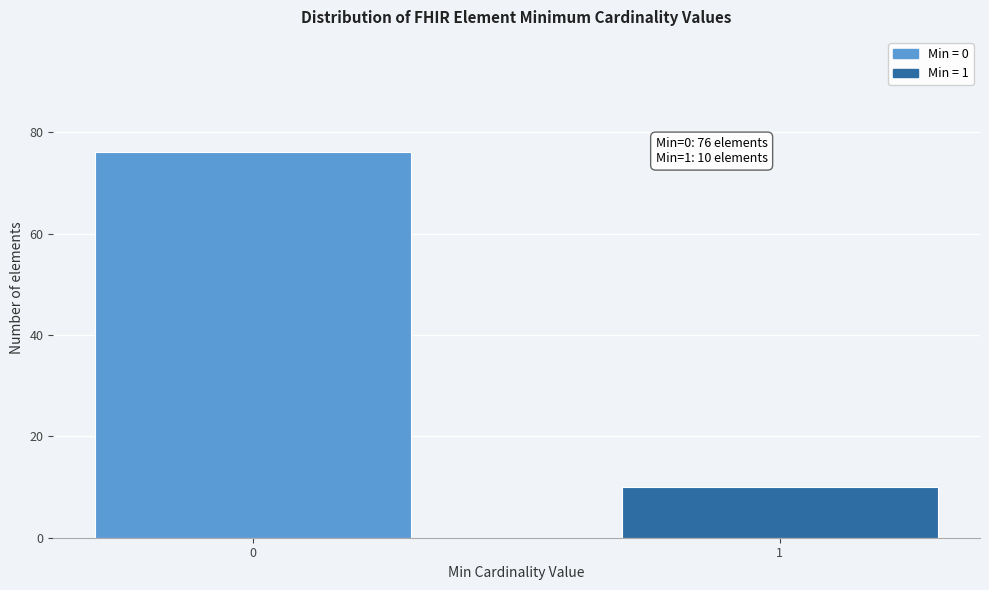

Reading left to right, transcribe all the data shown in this chart.

76	10